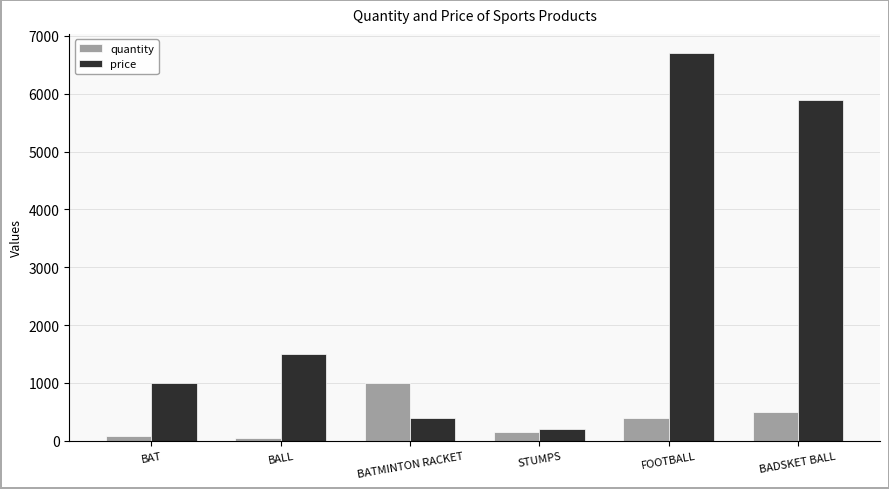

What is the difference between the price values at BATMINTON RACKET and BALL?

1100